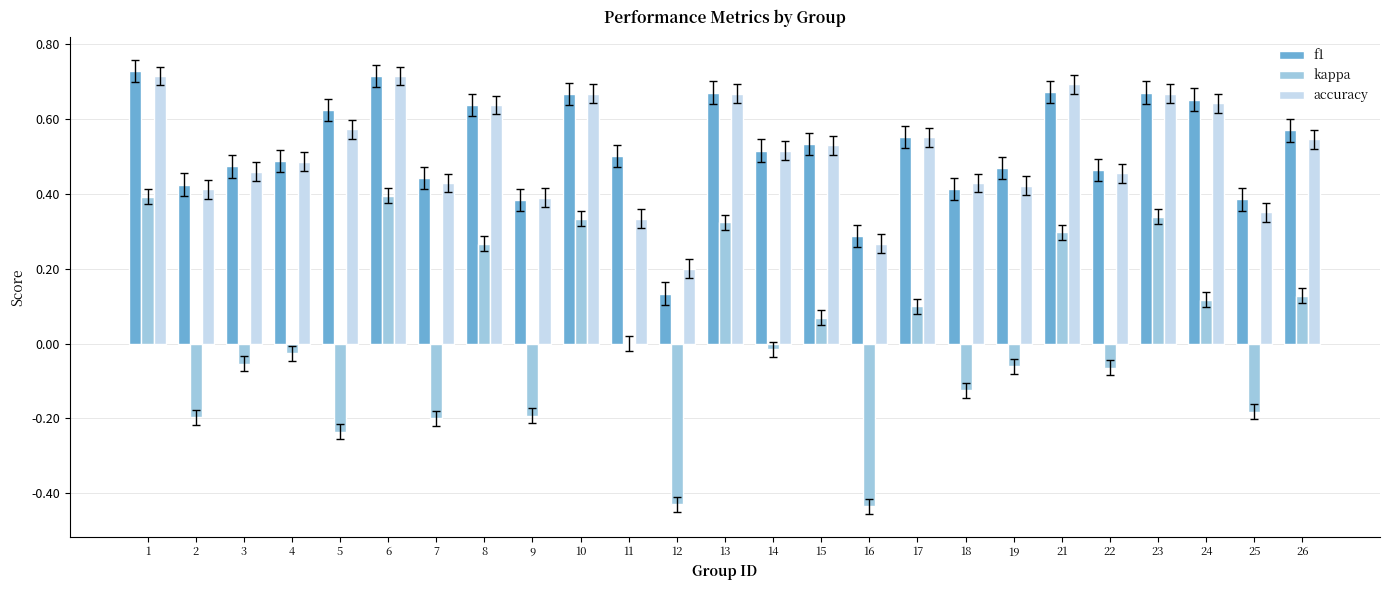

Is the value of kappa at 2 greater than the value of accuracy at 21?

No